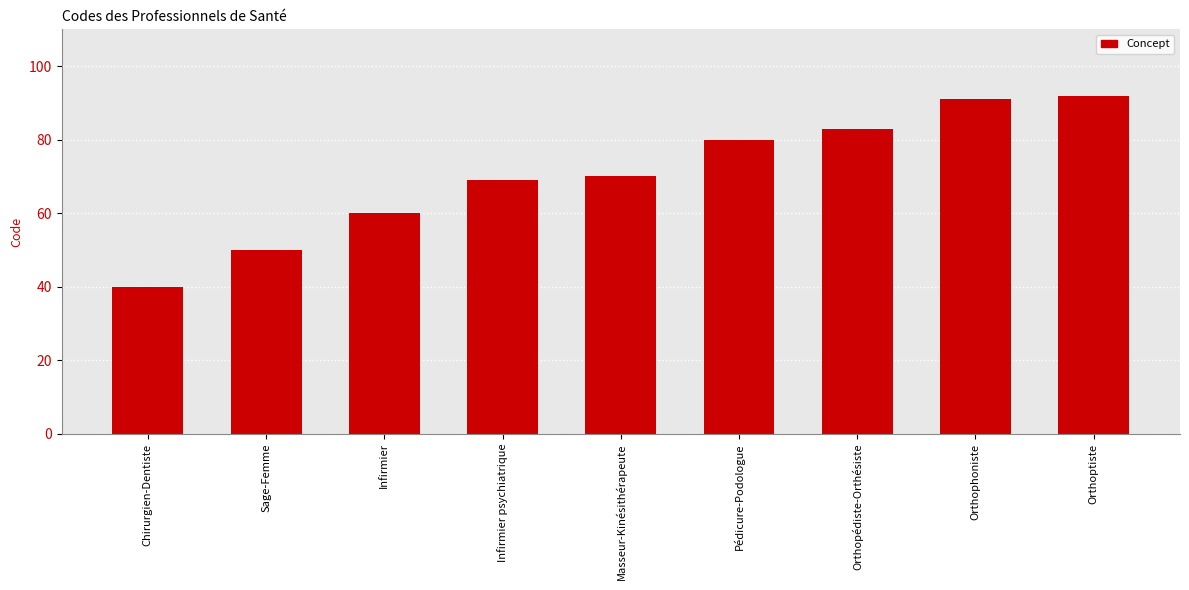

What is the sum of all values?

635